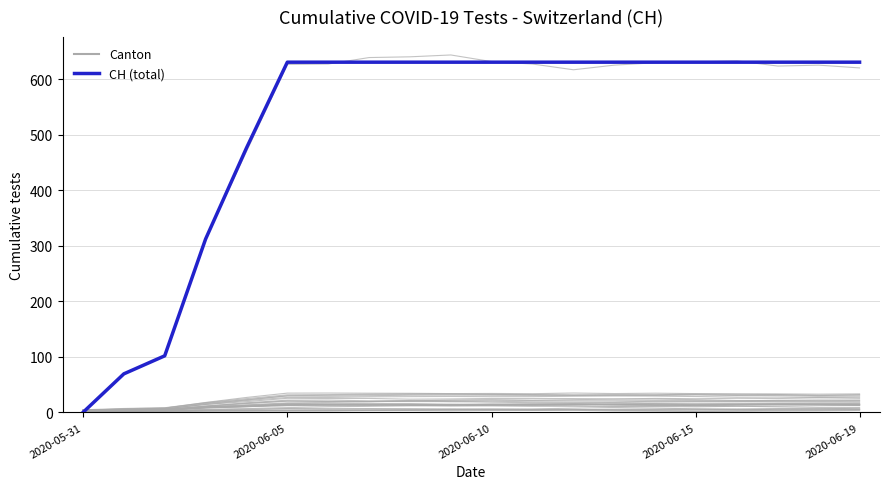

What is the minimum value for AG?

4.8